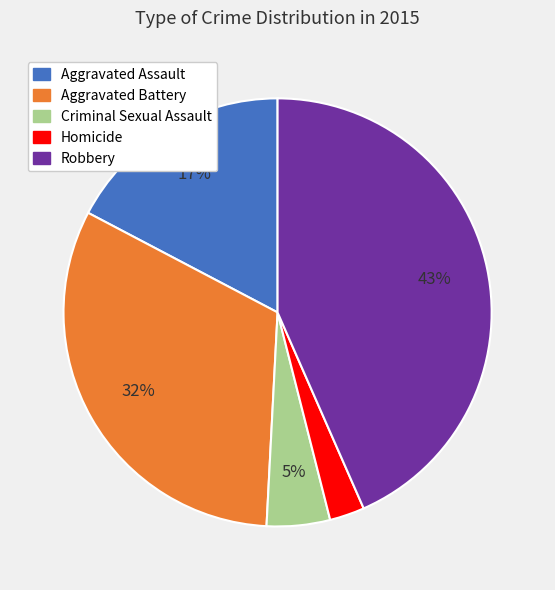

Is the sum of Aggravated Battery and Robbery greater than half?

Yes